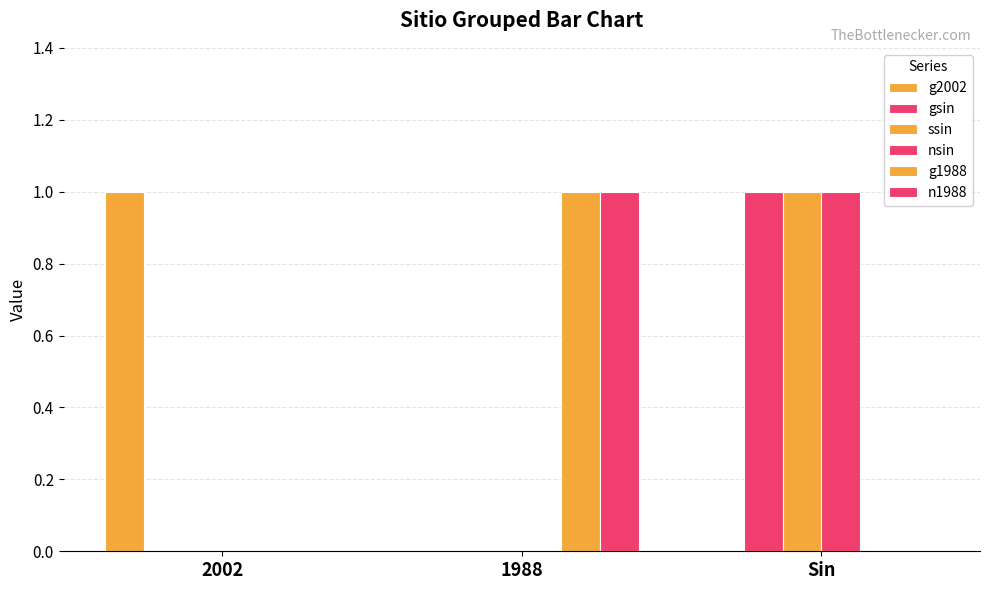

Between Sin and 2002, which is larger?

2002